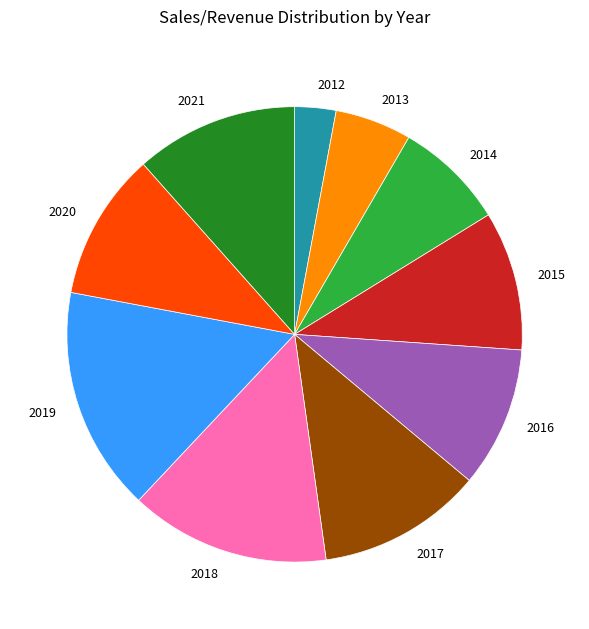

Does 2016 account for over 50% of the chart?

No